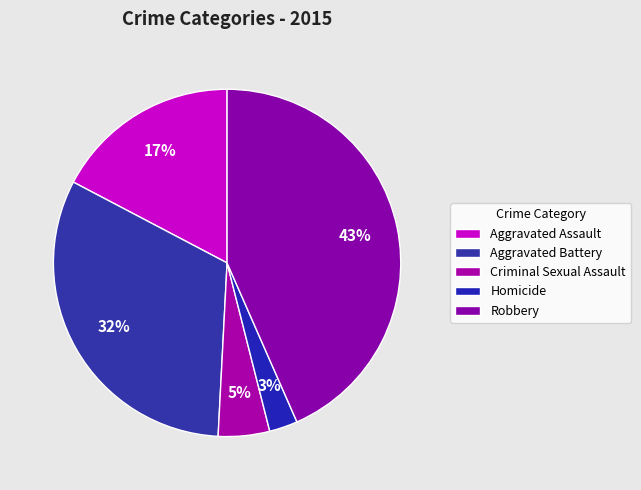

Is there a majority slice in this chart?

No